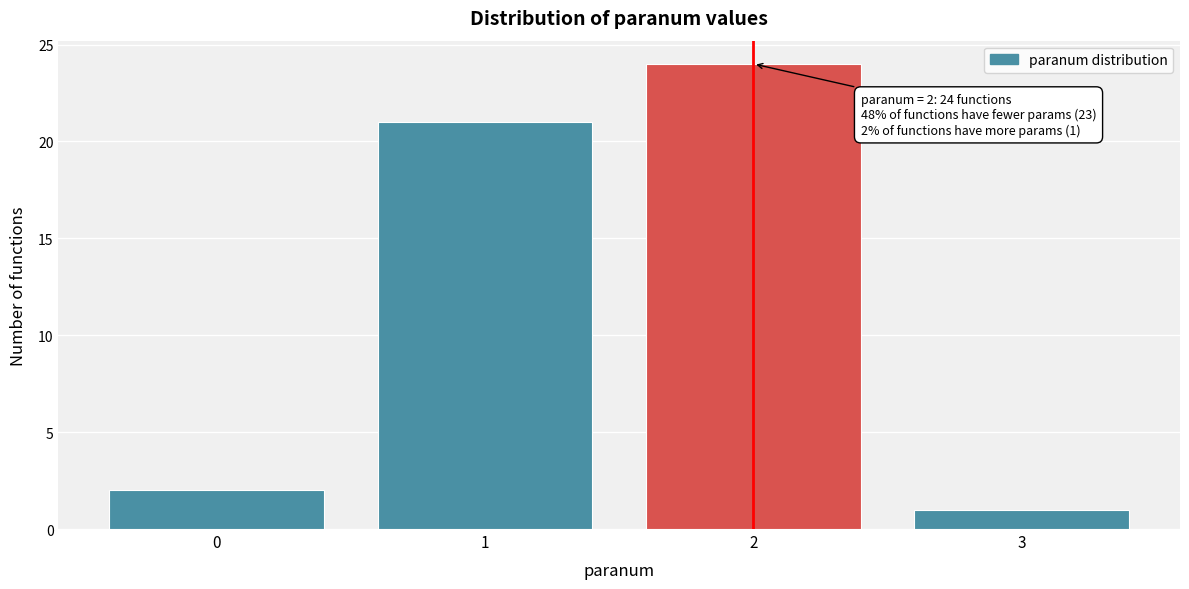

Reading left to right, transcribe all the data shown in this chart.

0=2	1=21	2=24	3=1